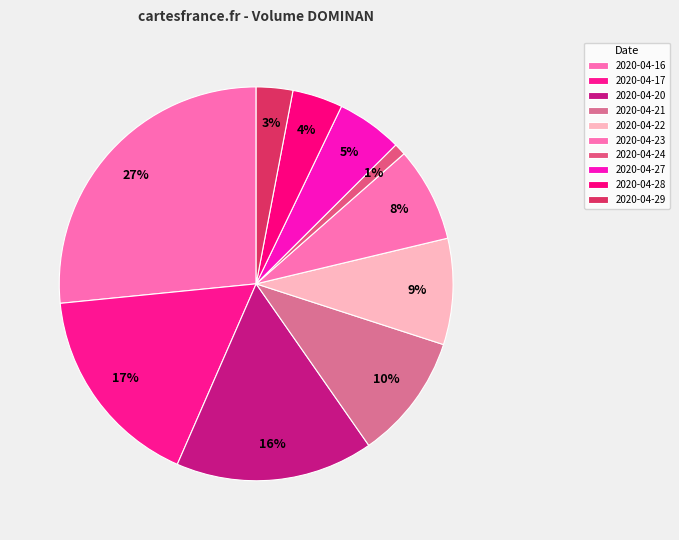

Does 2020-04-29 represent more than half of the total?

No